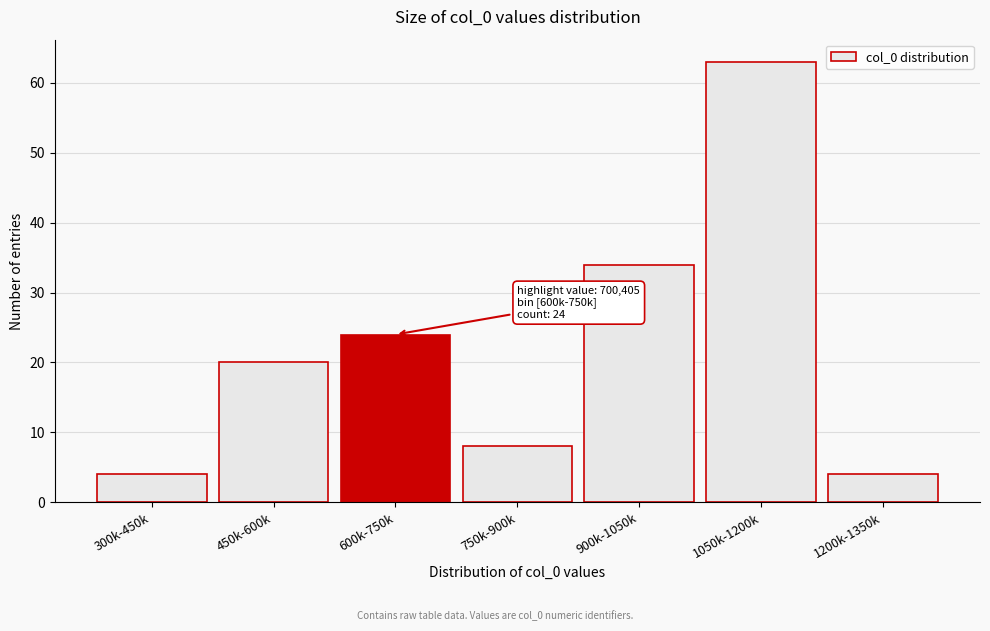

Reading left to right, extract all data points from this chart.

4	20	24	8	34	63	4